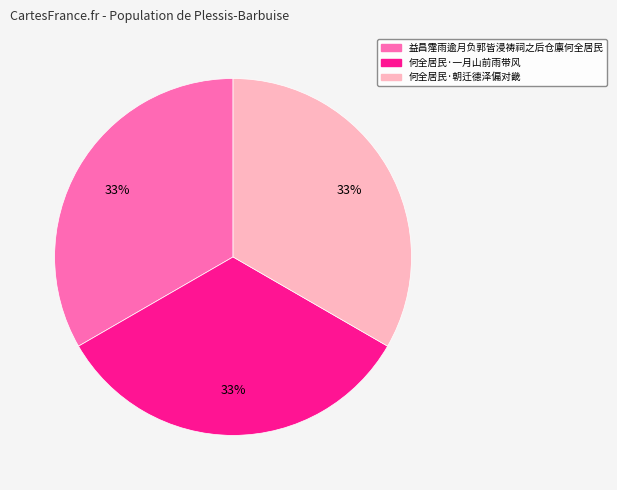

Is it true that 何全居民·朝迁德泽偏对畿 is 33% of the pie?

True